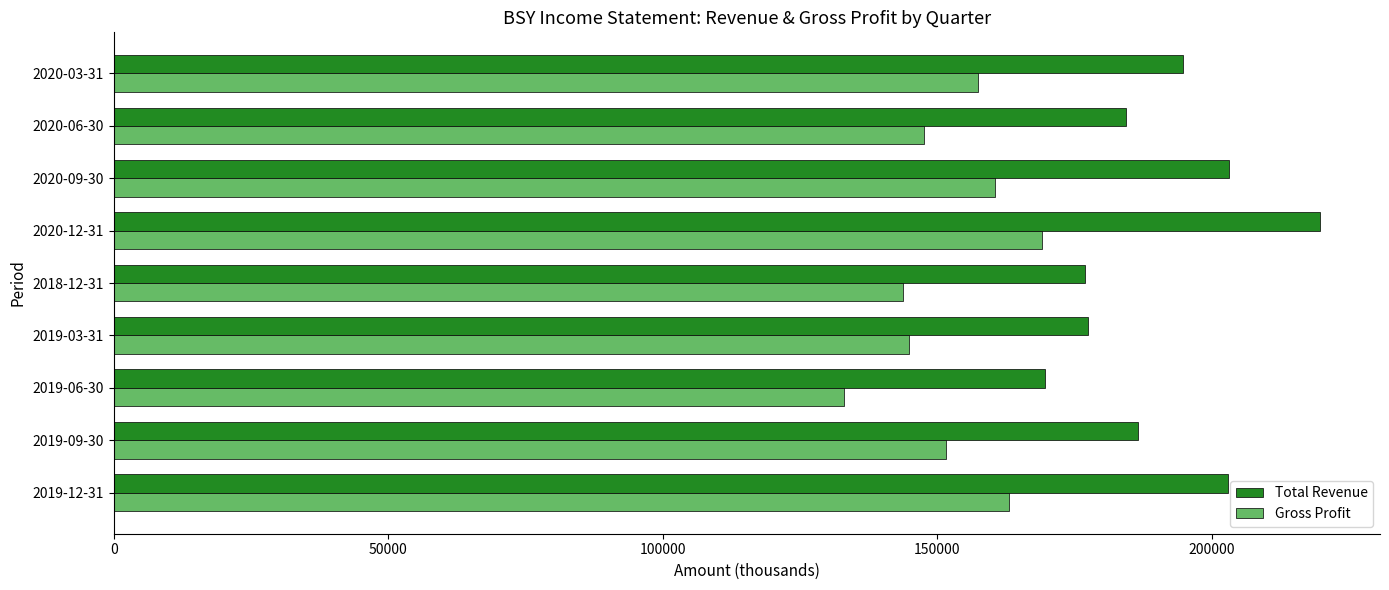

What is the minimum value for Gross Profit?

133000